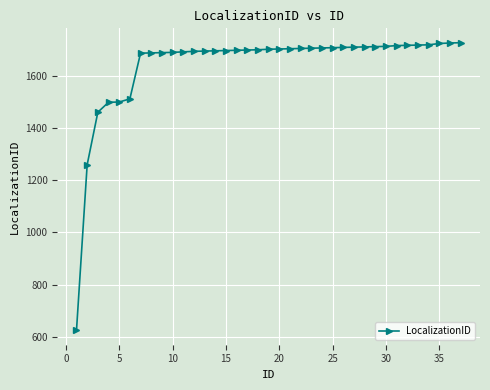

What is the average value?

1640